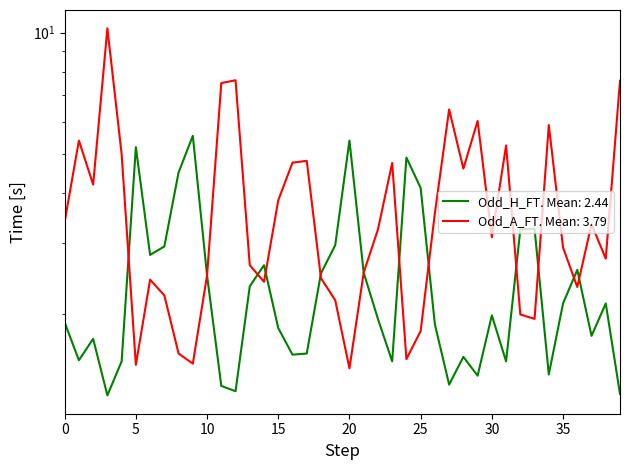

How many times do Odd_A_FT and Odd_H_FT cross each other?

10